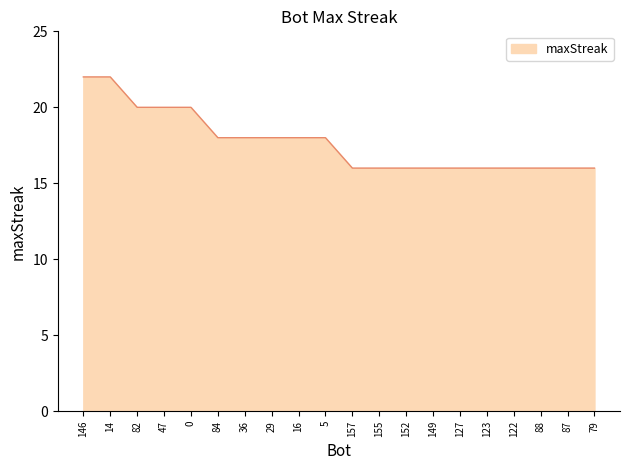

What position from the right is 127?

6